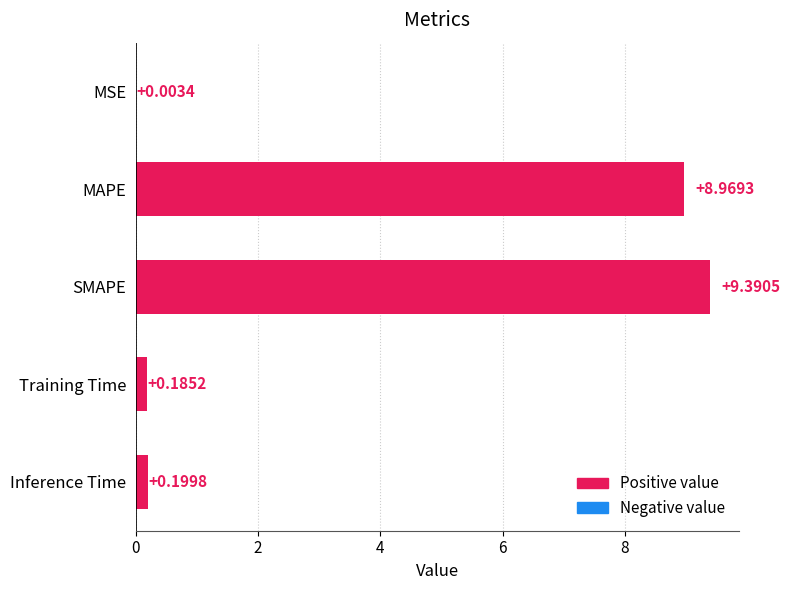

Which has a higher value, SMAPE or MAPE?

SMAPE